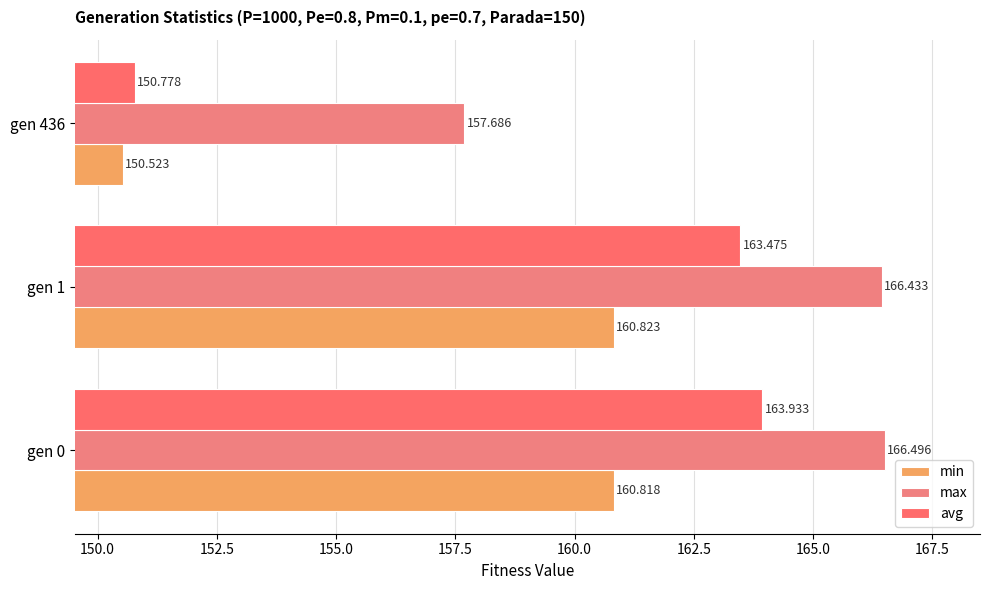

At which label is avg closest to 157?

gen 436